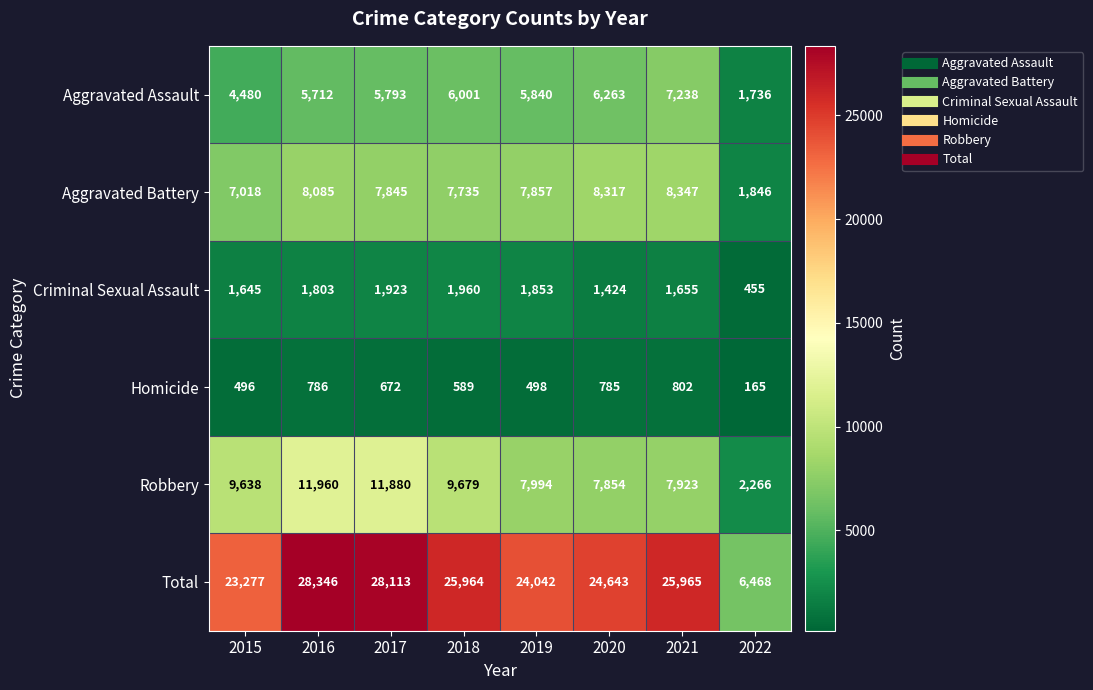

Which category has the lowest value in the Aggravated Assault series?

2022